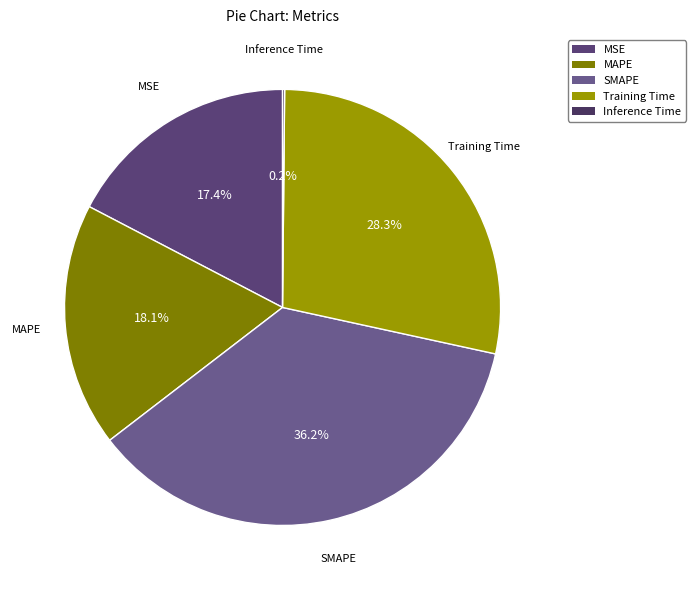

True or false: MAPE accounts for 18% of the total.

True